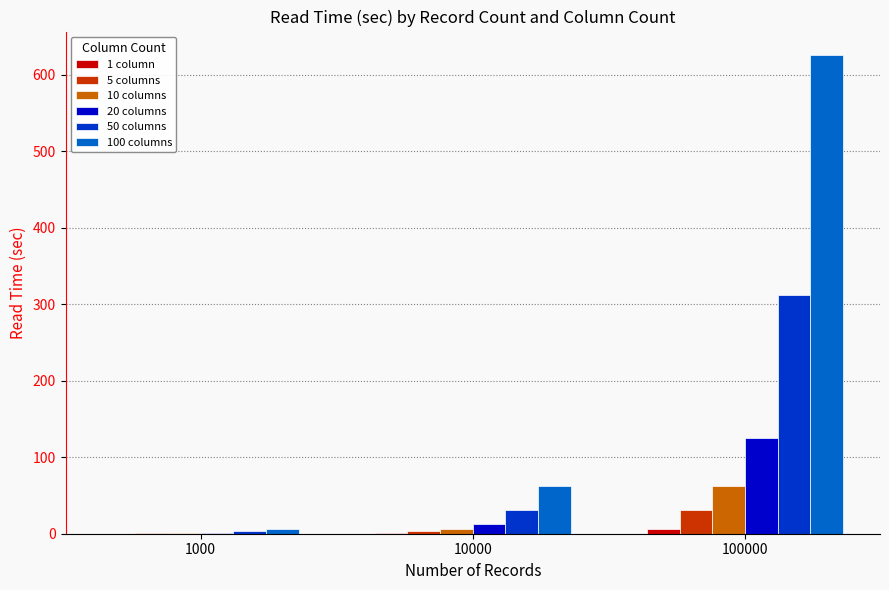

Which category has the highest value across all series?

100000